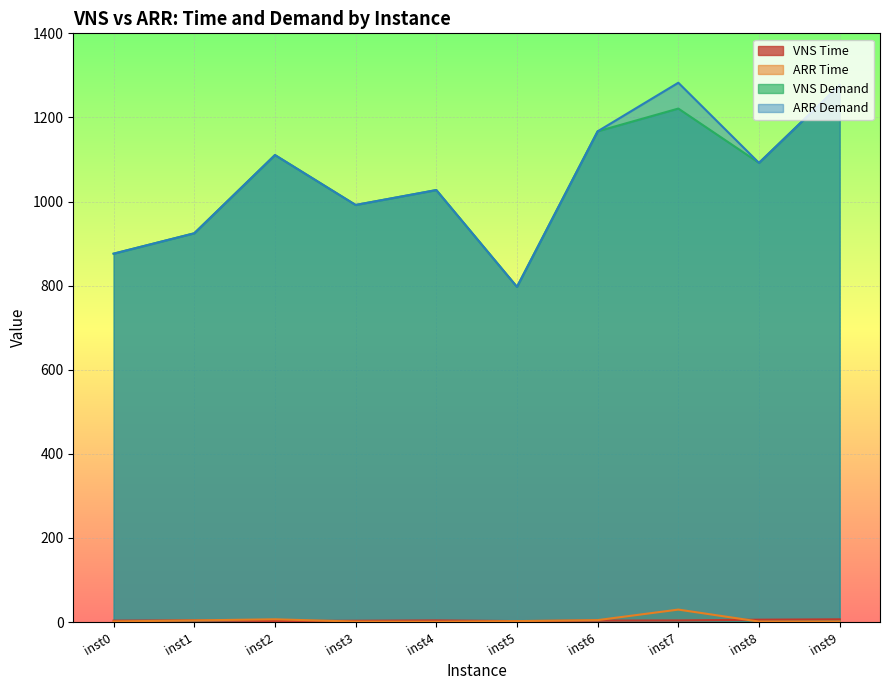

What is the maximum value shown in the chart?

1282.6